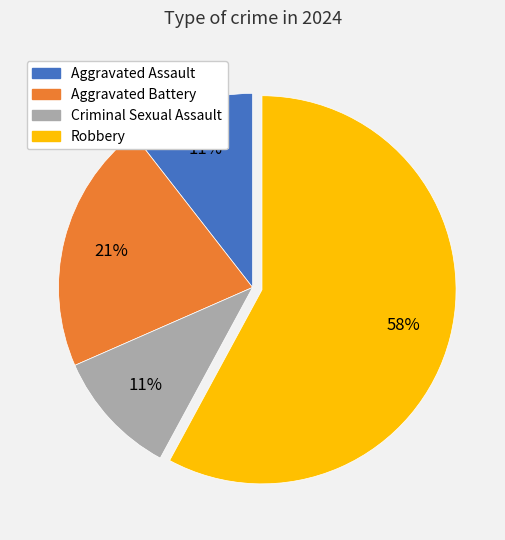

Which category has the biggest portion of the pie?

Robbery